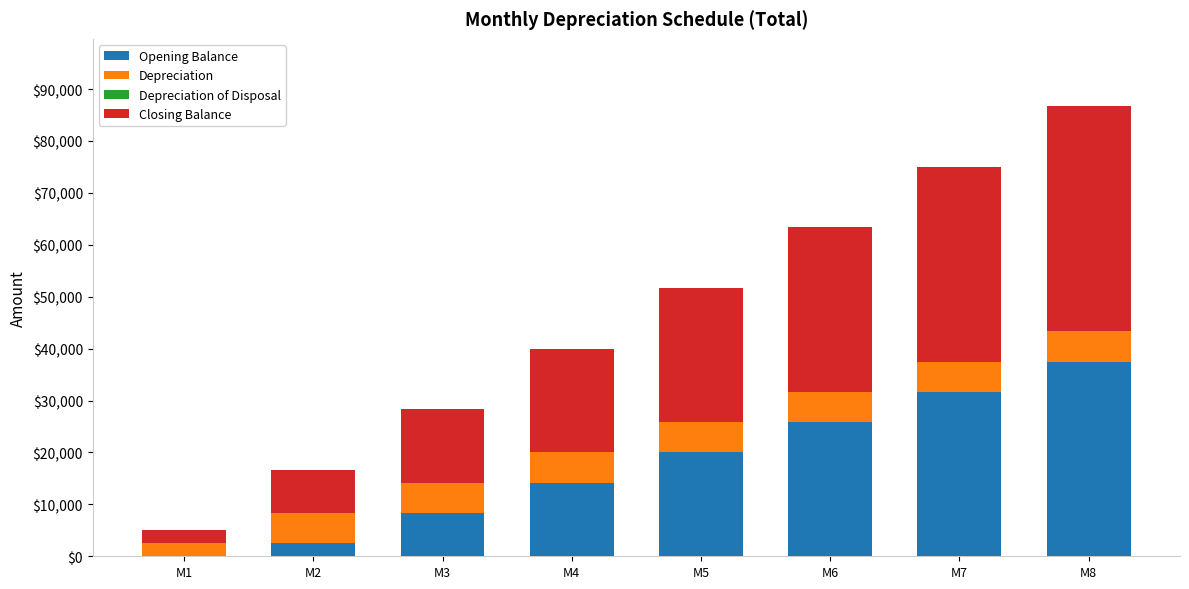

Where is Opening Balance nearest to the value 18750?

M5